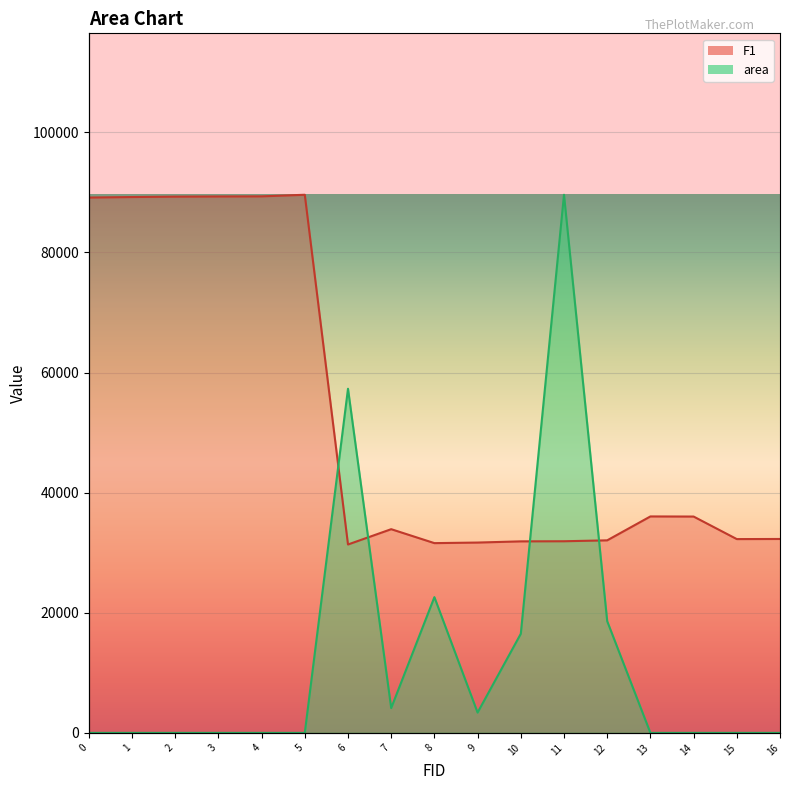

Reading left to right, what are all the values shown in this chart?

F1: 89135.7	89220.9	89287.3	89315.7	89334.7	89600.0	31367.1	33916.3	31594.5	31689.3	31888.3	31907.3	32058.9	36039.0	36020.1	32267.4	32286.3
area: 0.0	0.0	0.0	0.0	0.0	0.0	57300.0	4130.0	22600.0	3380.0	16500.0	89600.0	18600.0	0.0	0.0	0.0	0.0